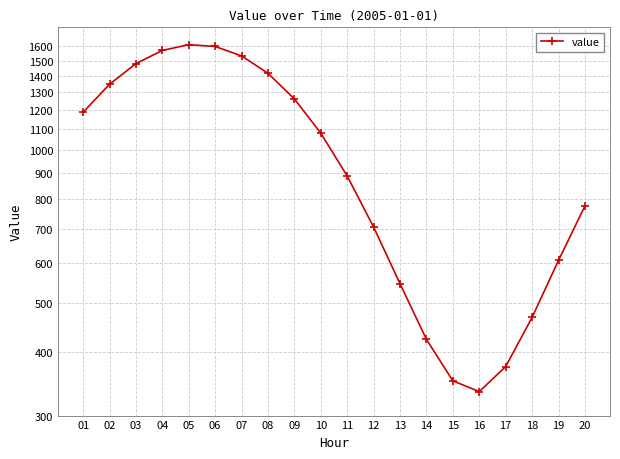

Read the value at 09.

1260.8